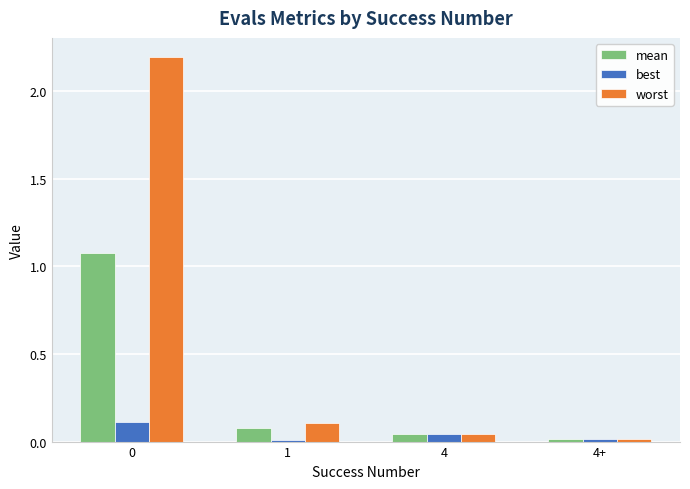

What is the maximum value for mean?

1.1